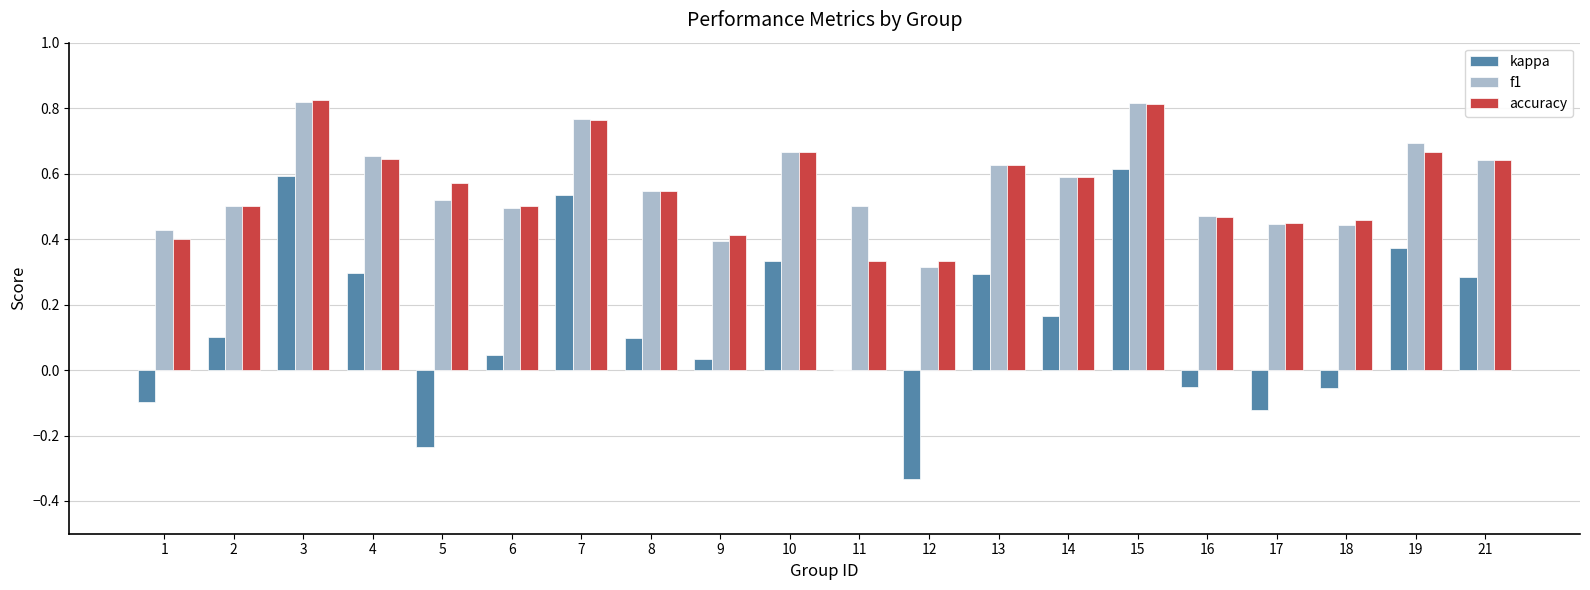

At which label does kappa first exceed 0?

2